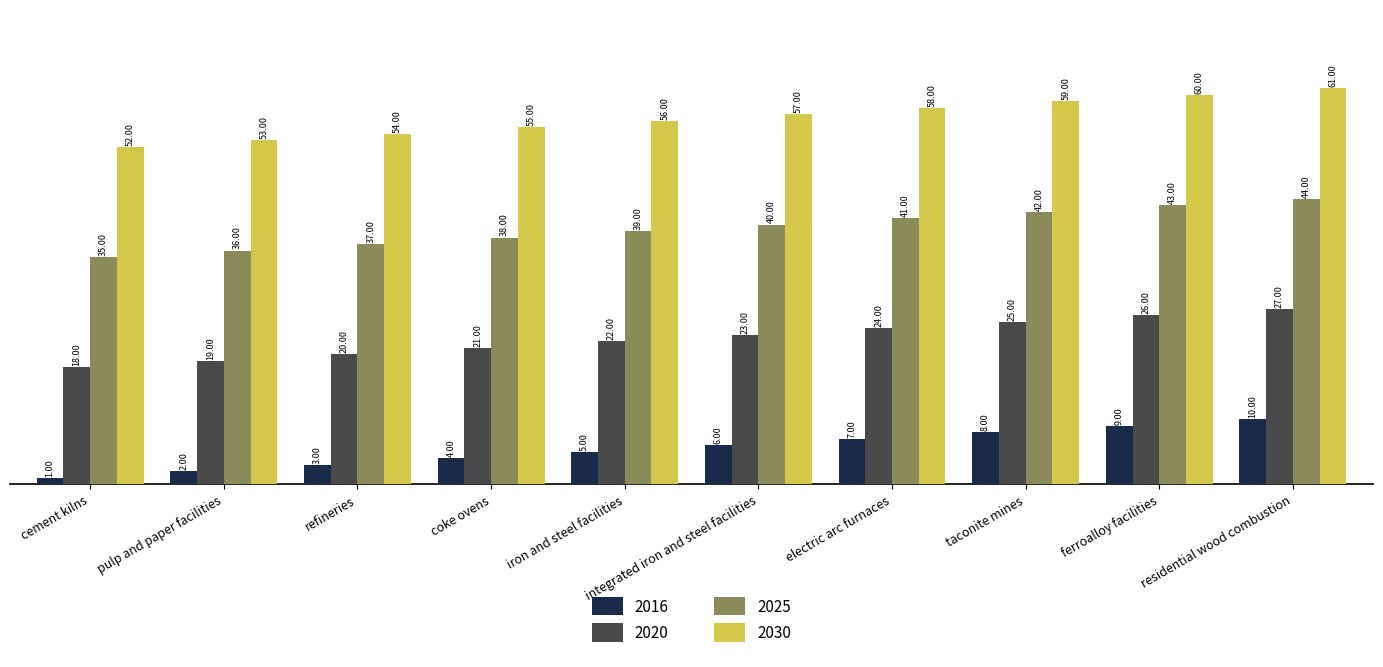

What is the difference between the highest and lowest values at residential wood combustion?

51